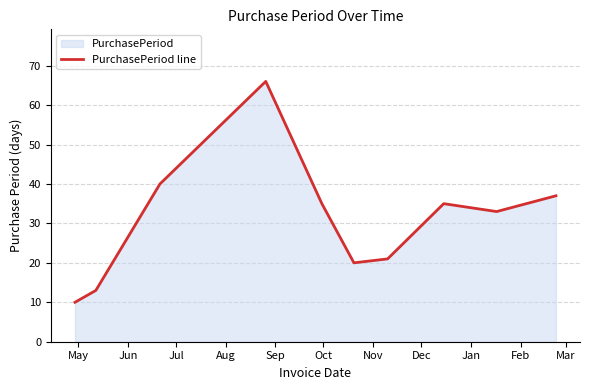

What is the greatest value displayed?

66